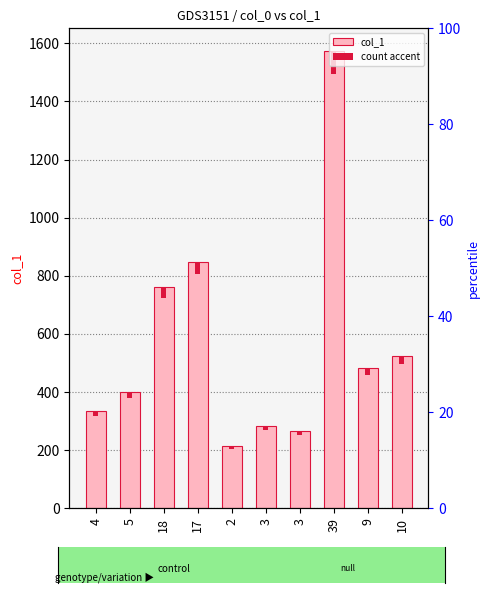

What is the total value across all series at 4?

352.8